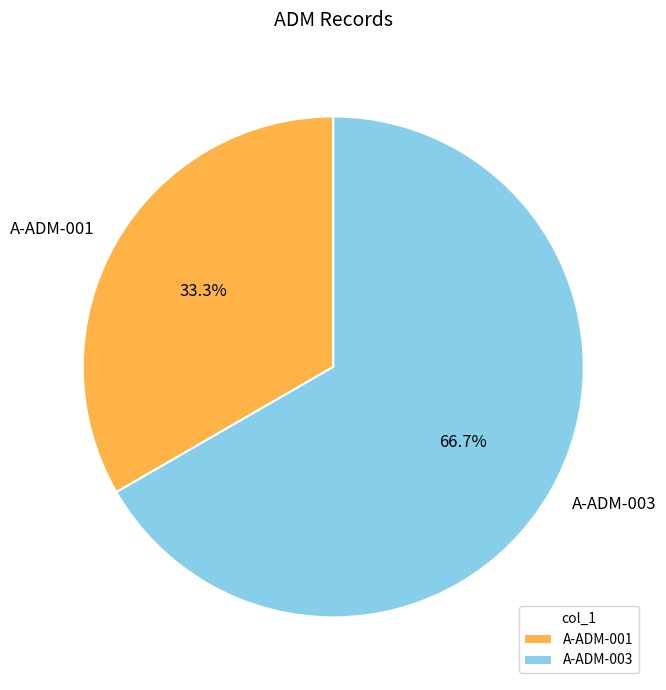

Is it true that A-ADM-001 is 33% of the pie?

True